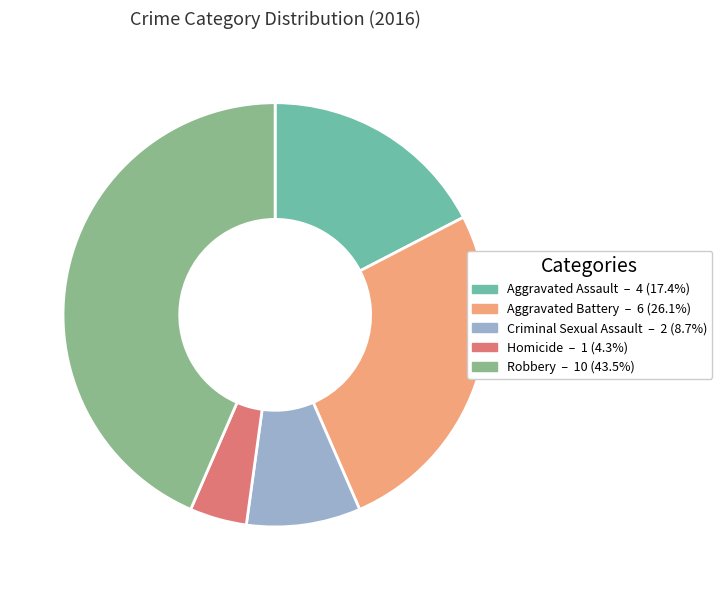

Which slice is the largest?

Robbery